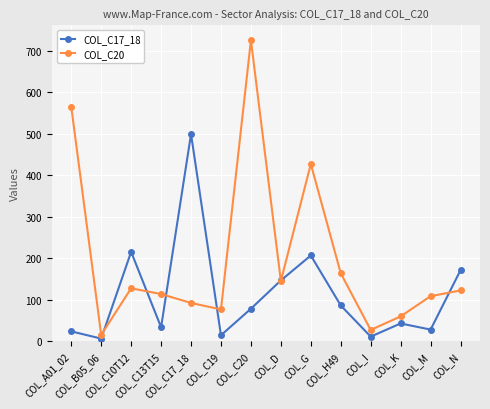

What is the label of the 2nd point from the left?

COL_B05_06